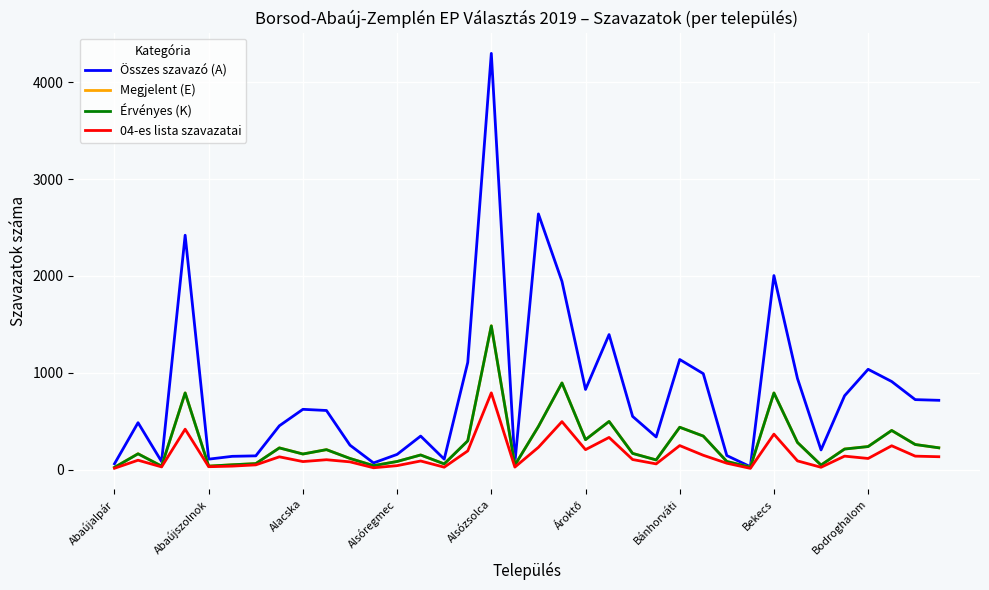

Which series has the largest total across all categories?

Összes szavazó (A)